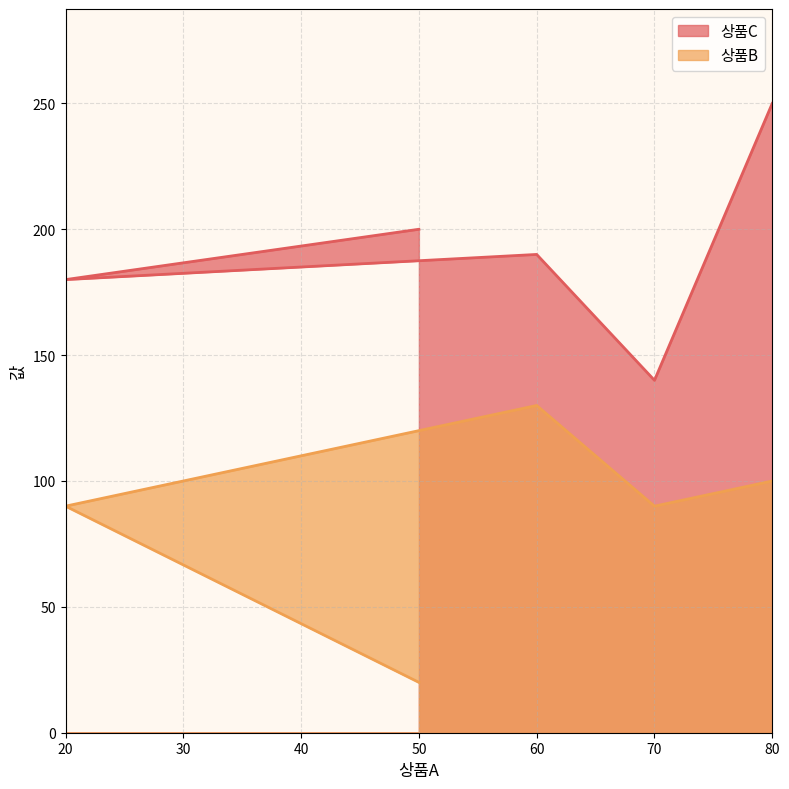

Which series has the largest range (max minus min)?

상품C